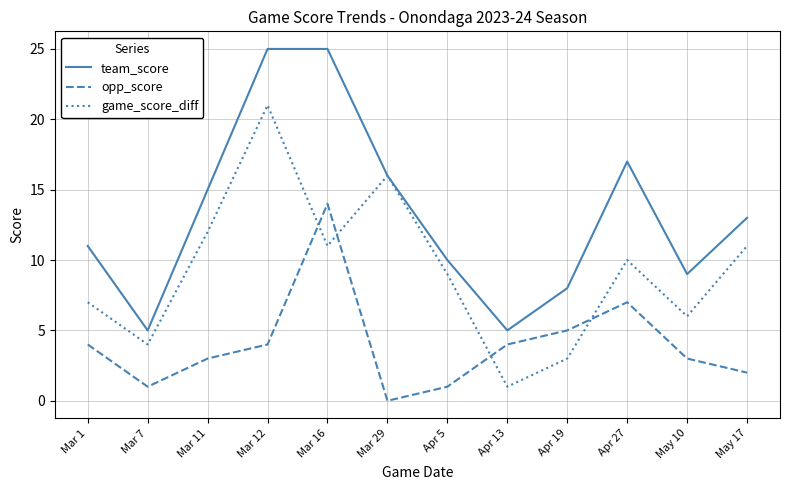

What are all the series names shown in the legend?

team_score, opp_score, game_score_diff